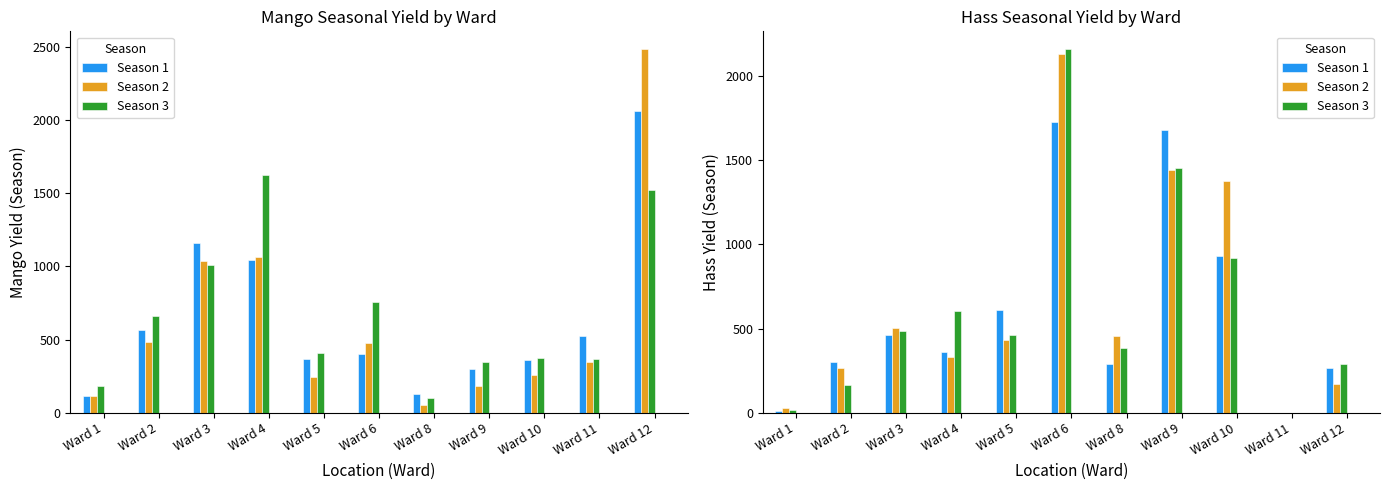

How many positive values does the Season 1 series have?

10